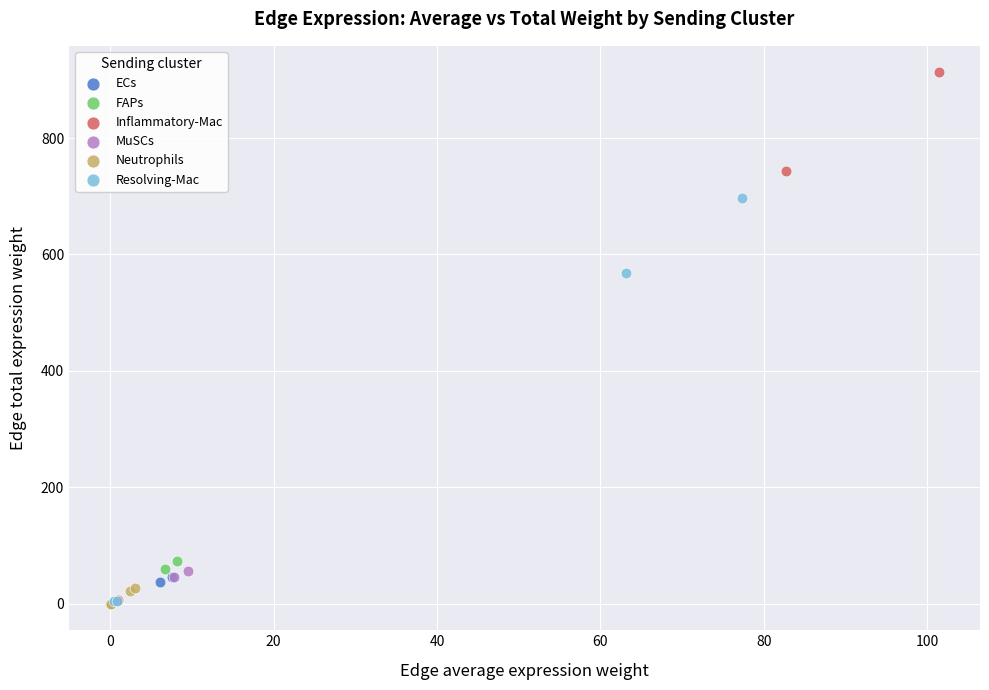

Which series contains the highest Y value?

Inflammatory-Mac